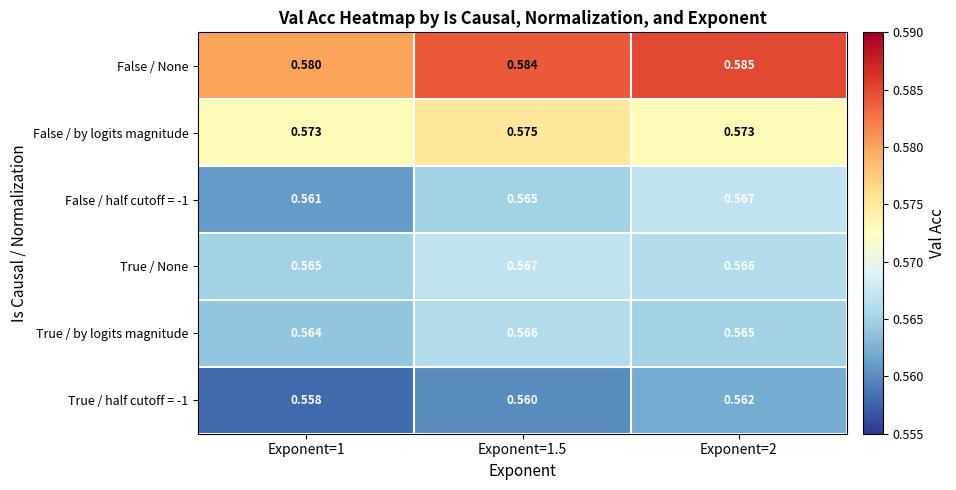

Which series has the largest total across all categories?

False / None